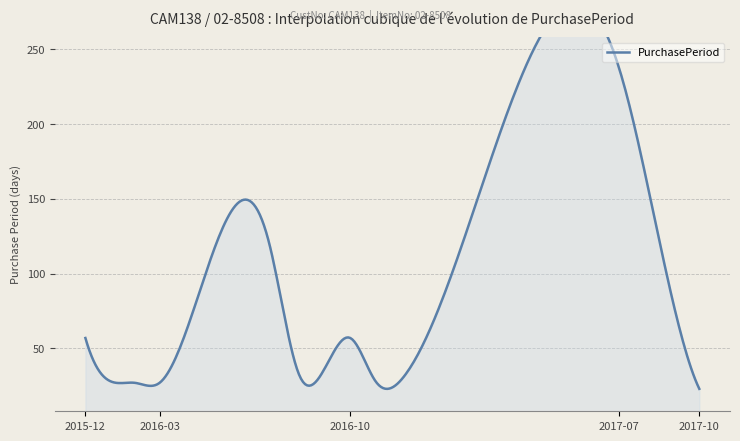

What is the value of the 2nd point from the left?

28